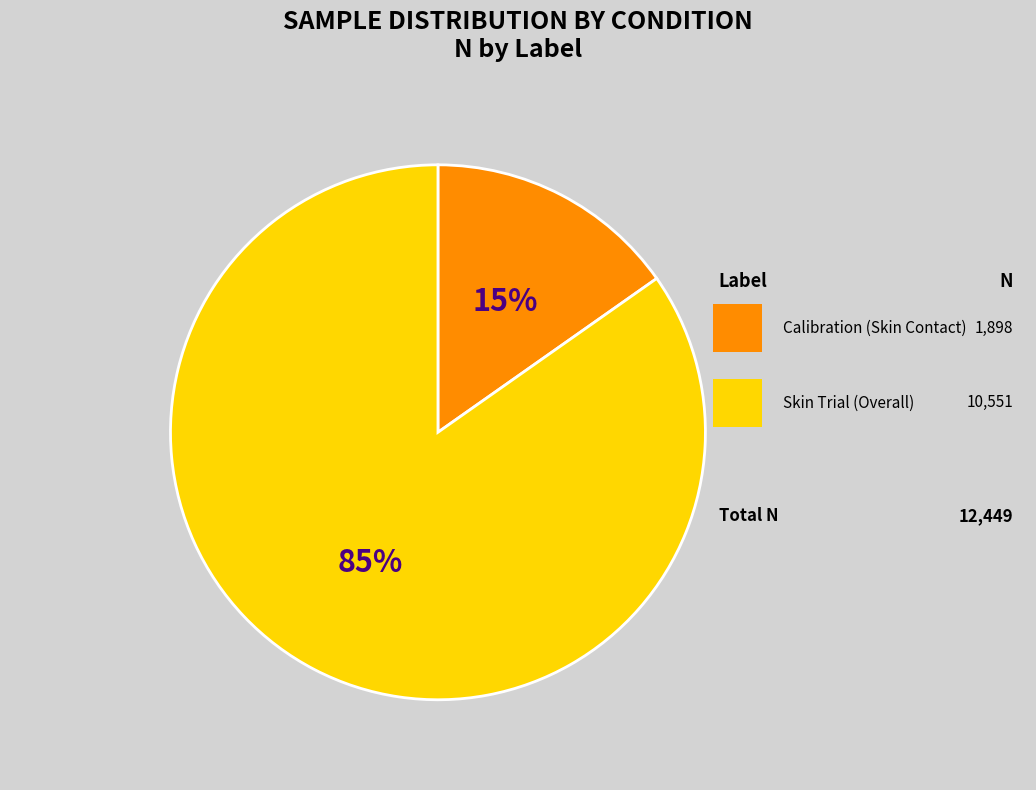

How many slices are in this pie chart?

2